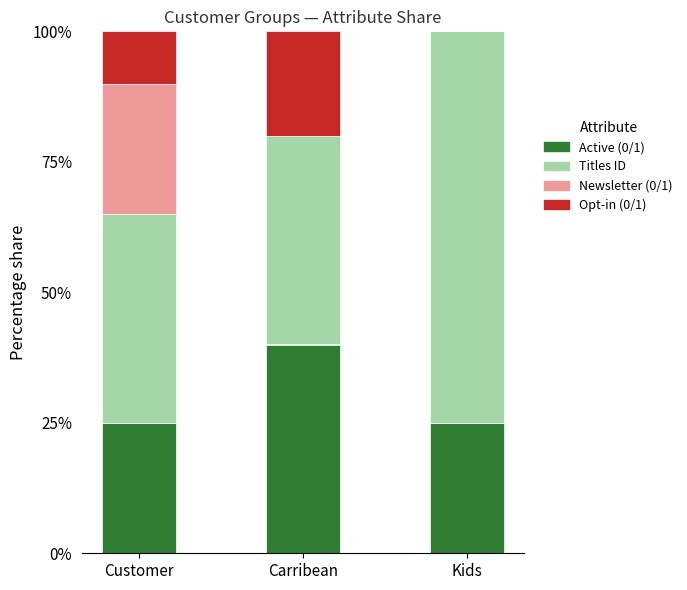

Which category has the highest value in the Active (0/1) series?

Carribean